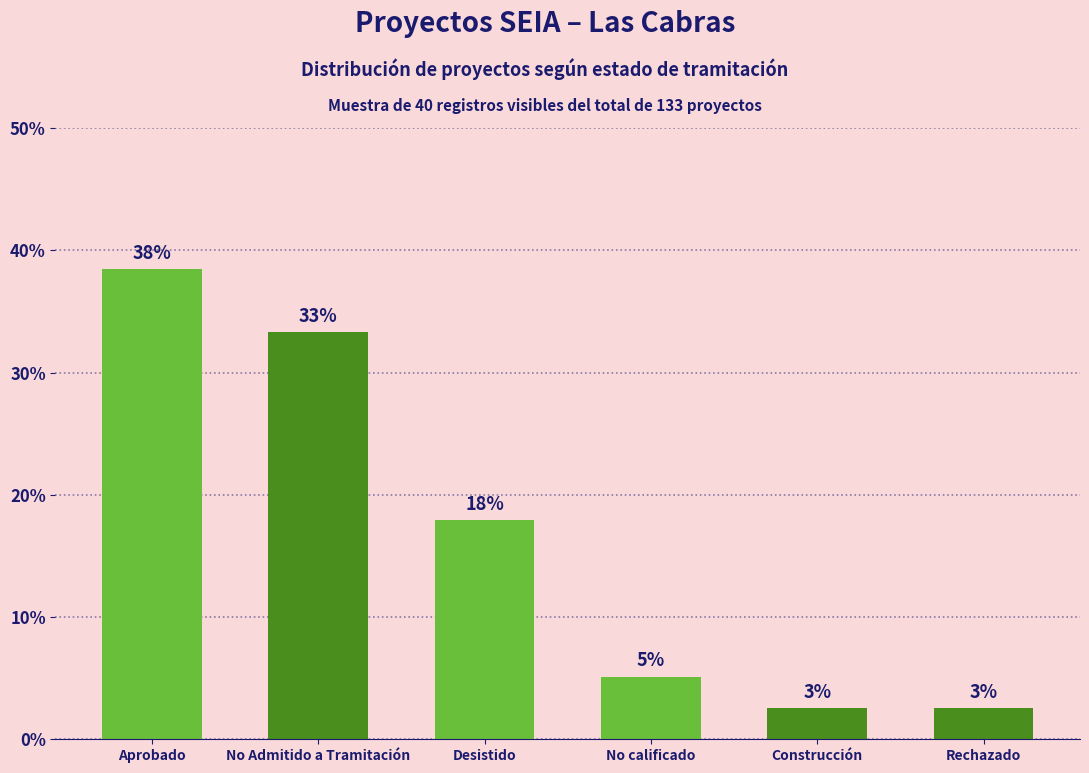

What is the sum of the values at No Admitido a Tramitación and No calificado?

0.4